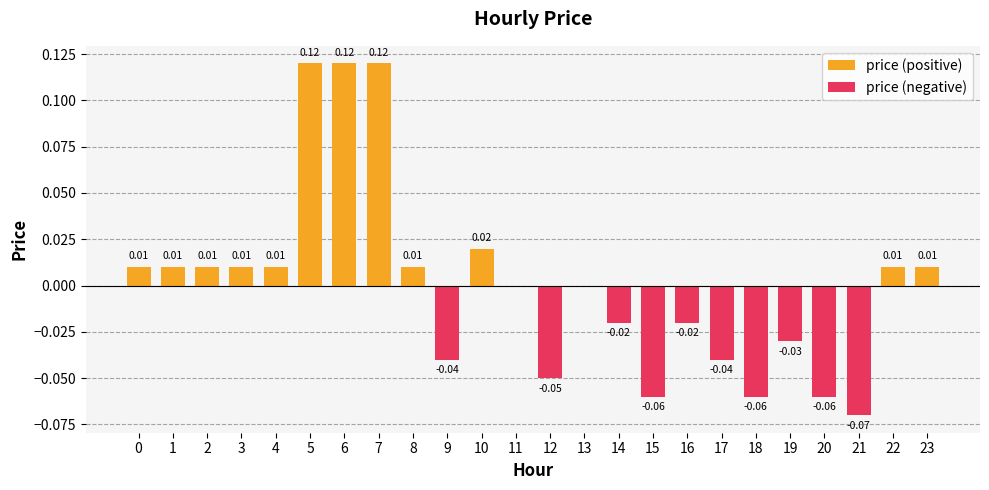

What are all the series names shown in the legend?

price (positive), price (negative)